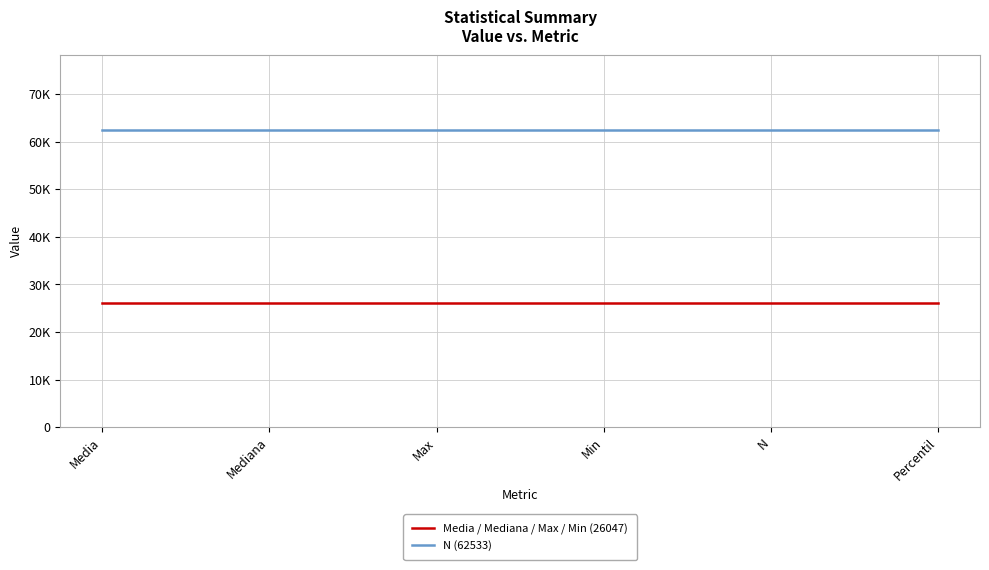

At Media, list the series in order from largest to smallest.

N (62533), Media / Mediana / Max / Min (26047)